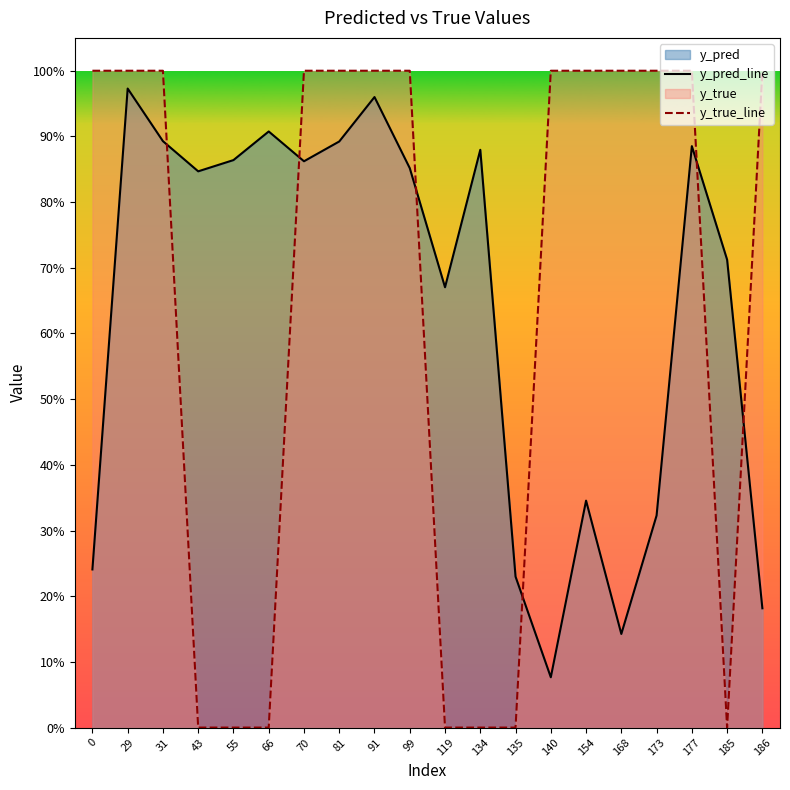

List the series in order of their overall mean, highest first.

y_true_line, y_pred_line